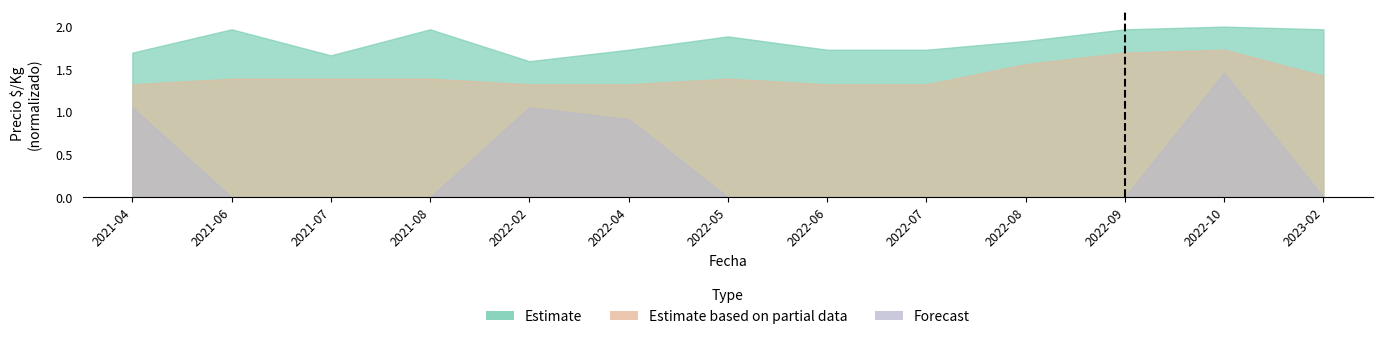

At which category does Estimate reach its first local peak?

2021-06